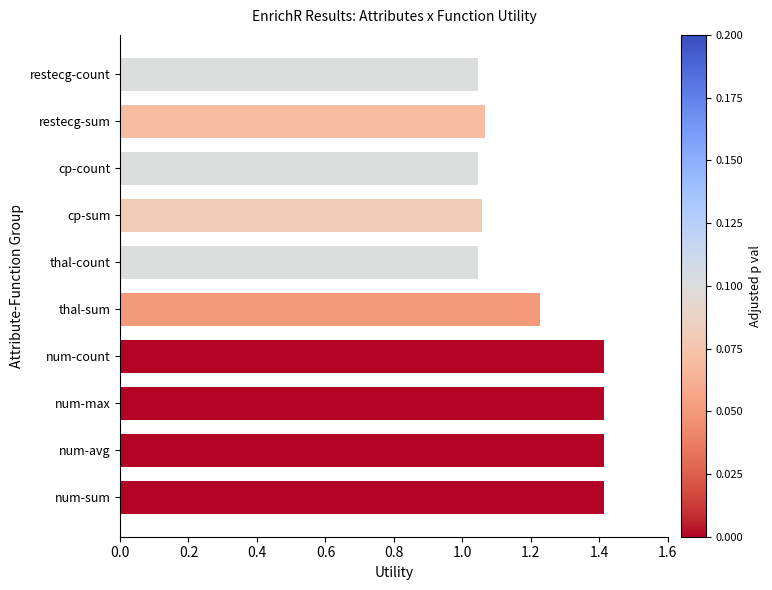

How many data points does each series have?

10